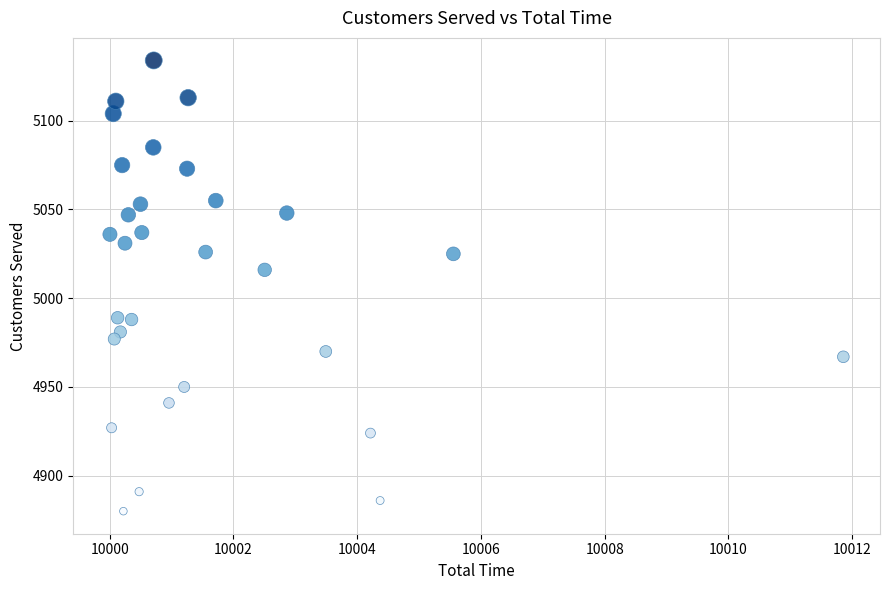

What Y value in the scatter plot is closest to 5007?

5016